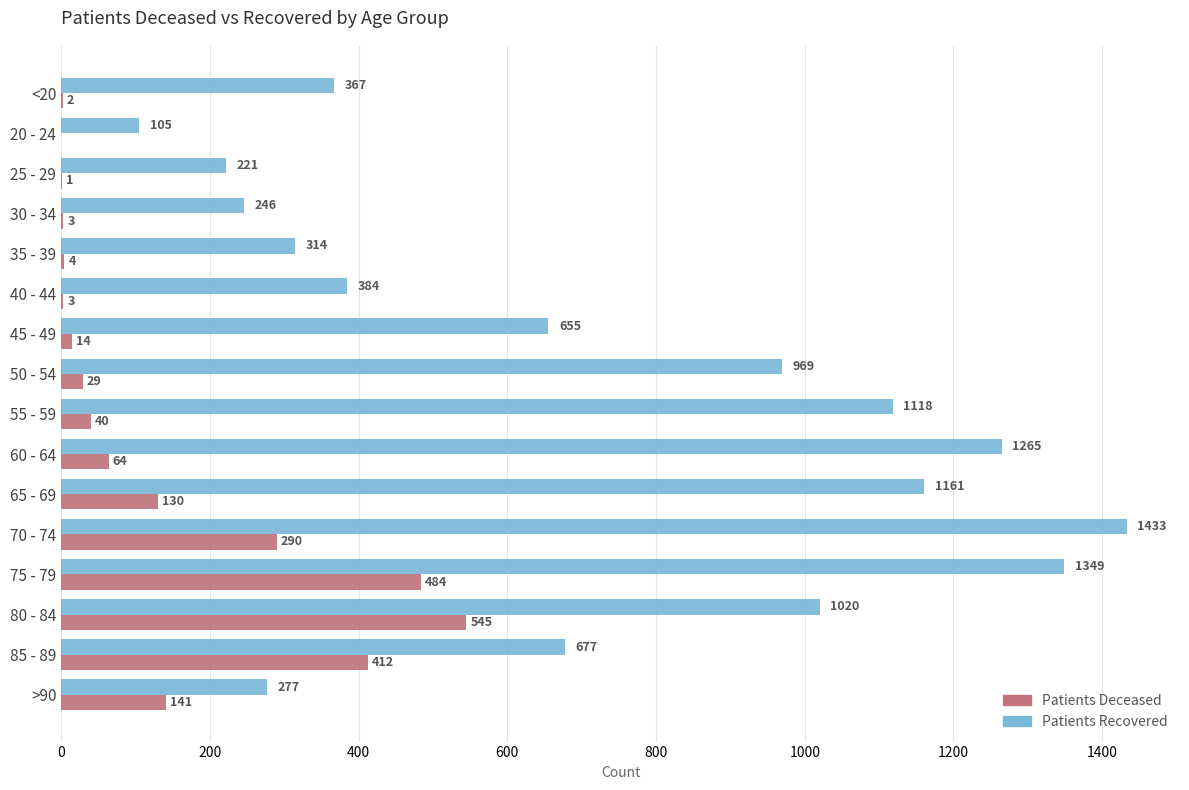

At which category is the sum across all series the highest?

75 - 79